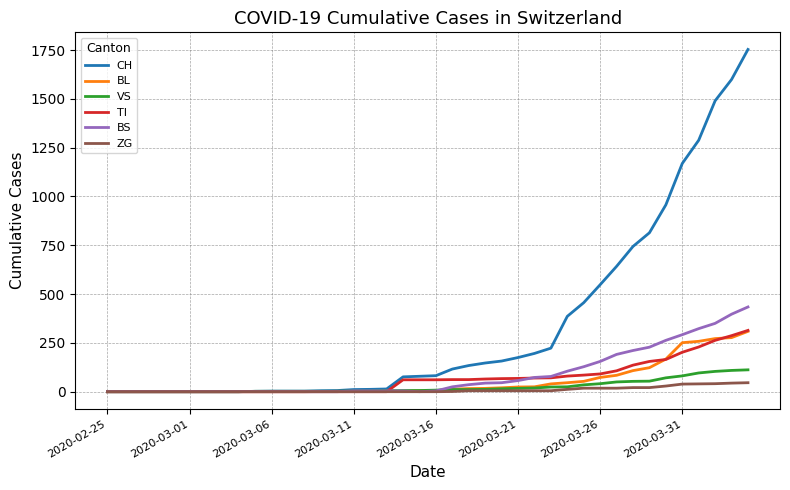

How many lines are shown in the chart?

6